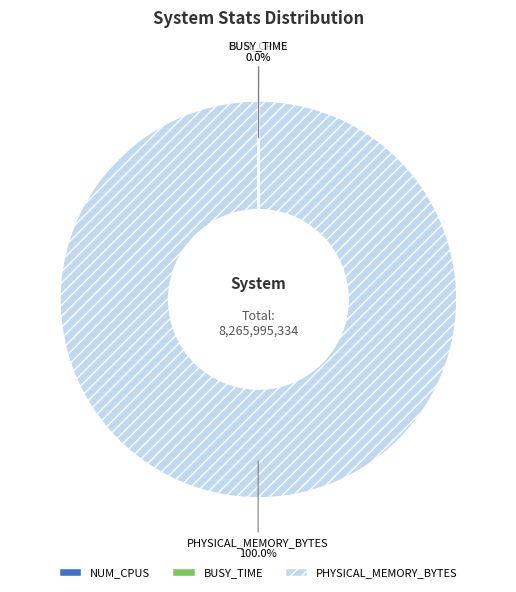

To the nearest percent, what is the average slice percentage?

33%